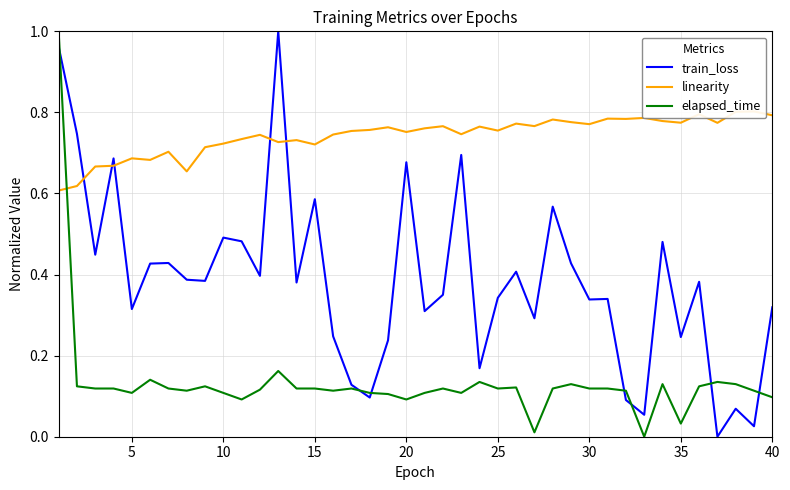

True or false: linearity has a value of 0.9 at 5.

False